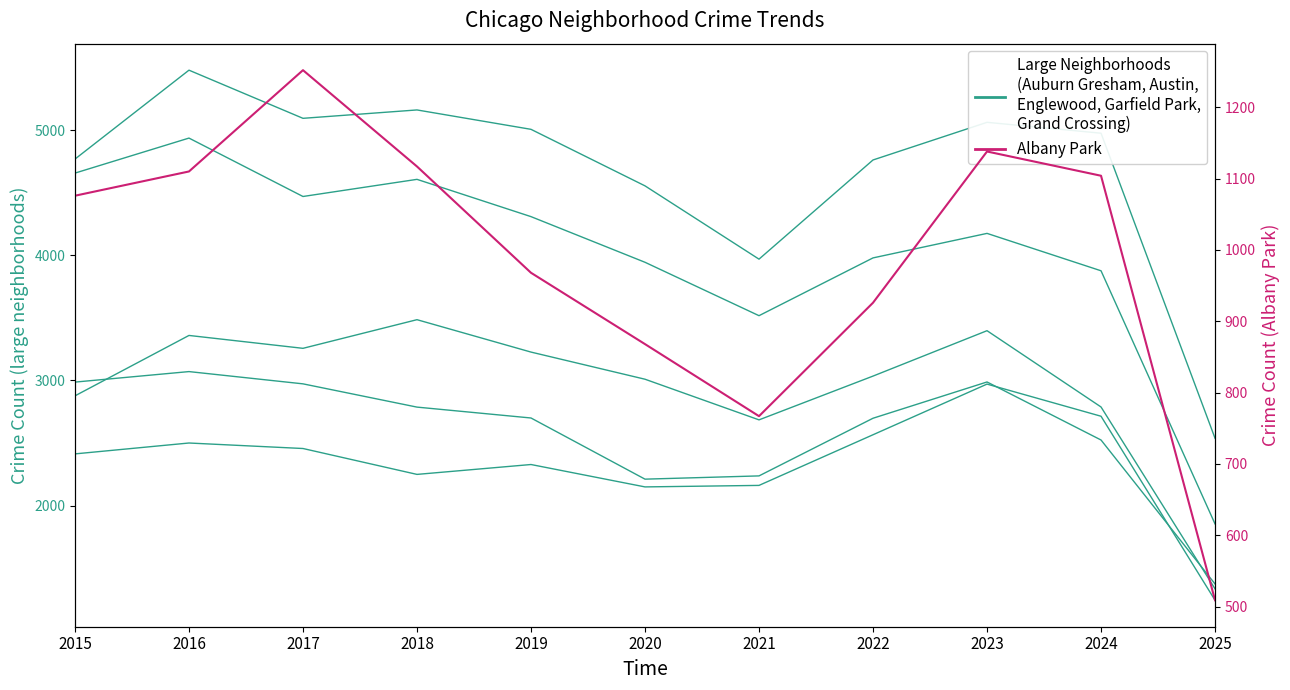

What is the average value of the Albany Park series?

985